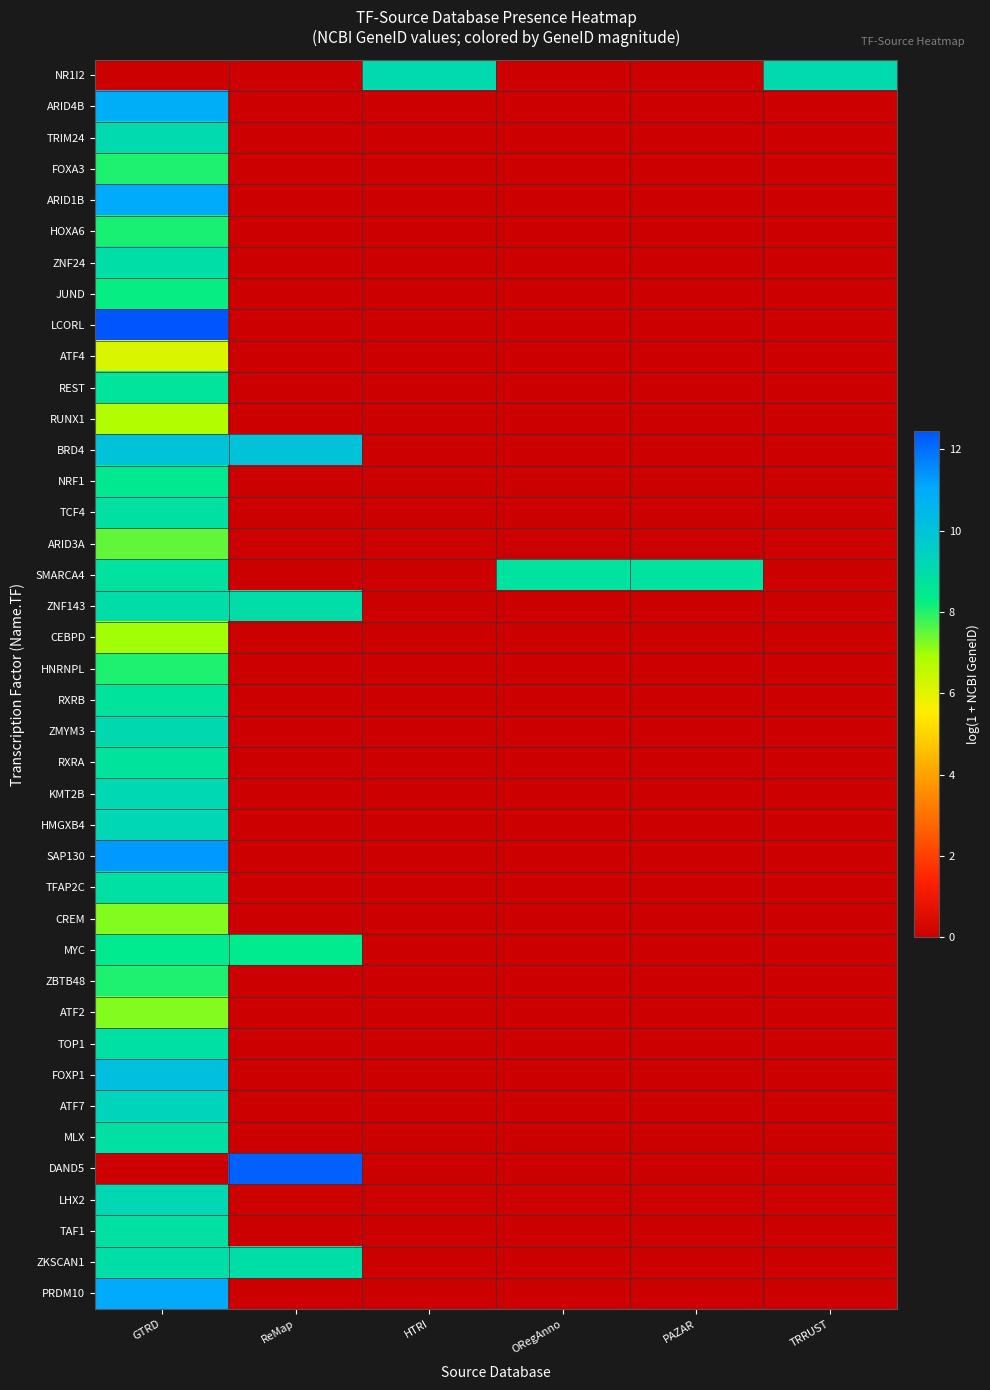

At ORegAnno, list the series in order from largest to smallest.

SMARCA4, NR1I2, ARID4B, TRIM24, FOXA3, ARID1B, HOXA6, ZNF24, JUND, LCORL, ATF4, REST, RUNX1, BRD4, NRF1, TCF4, ARID3A, ZNF143, CEBPD, HNRNPL, RXRB, ZMYM3, RXRA, KMT2B, HMGXB4, SAP130, TFAP2C, CREM, MYC, ZBTB48, ATF2, TOP1, FOXP1, ATF7, MLX, DAND5, LHX2, TAF1, ZKSCAN1, PRDM10